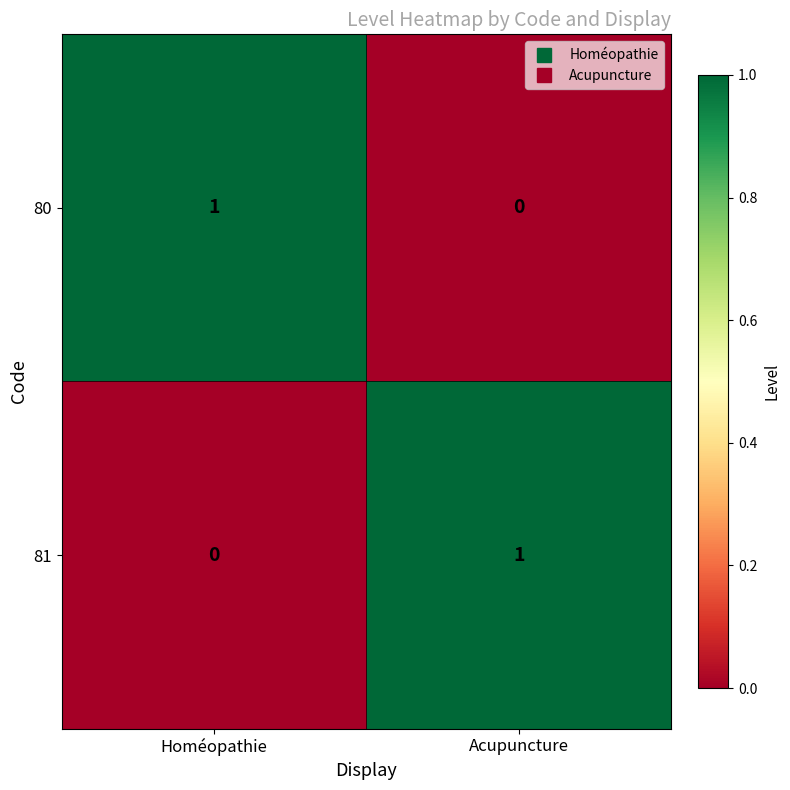

True or false: 80 has a value of 0 at Acupuncture.

True